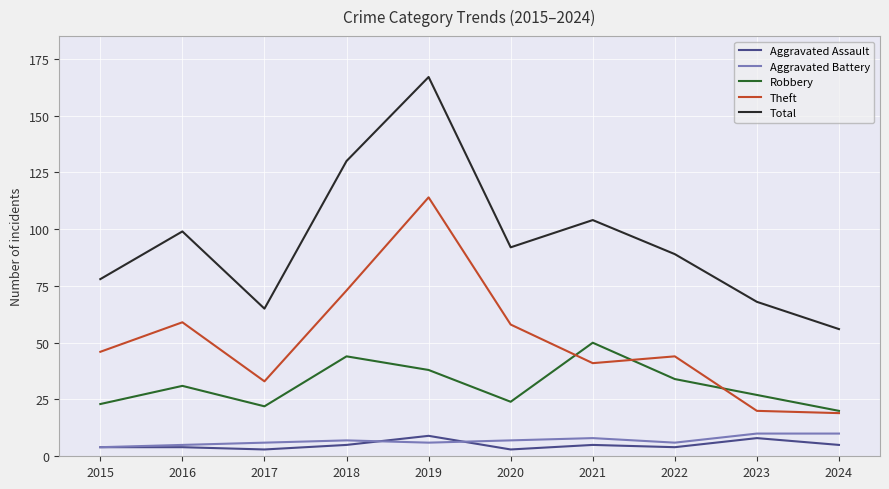

Reading left to right, list all the values displayed in this chart.

Aggravated Assault: 4	4	3	5	9	3	5	4	8	5
Aggravated Battery: 4	5	6	7	6	7	8	6	10	10
Robbery: 23	31	22	44	38	24	50	34	27	20
Theft: 46	59	33	73	114	58	41	44	20	19
Total: 78	99	65	130	167	92	104	89	68	56